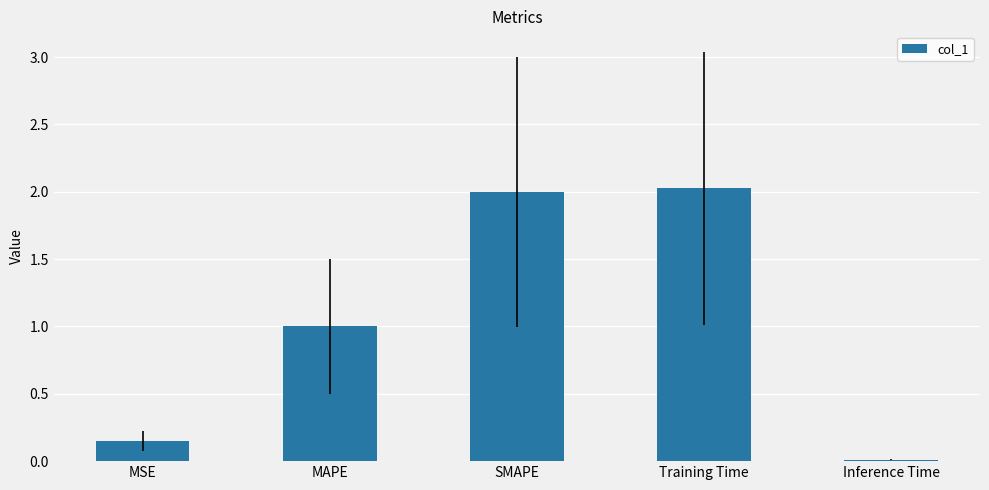

What is the value of the 4th bar from the left?

2.0